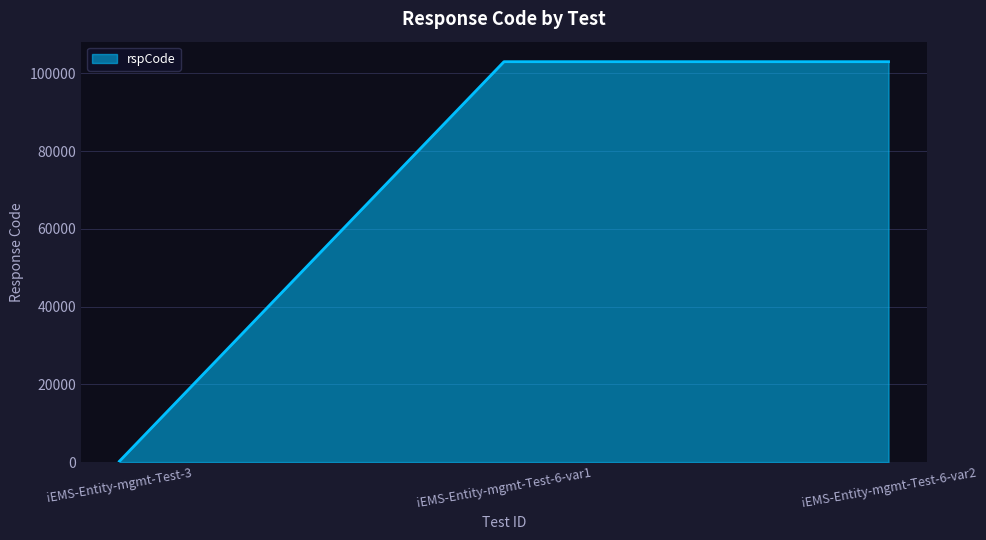

Which category has the lowest value across all series?

iEMS-Entity-mgmt-Test-3